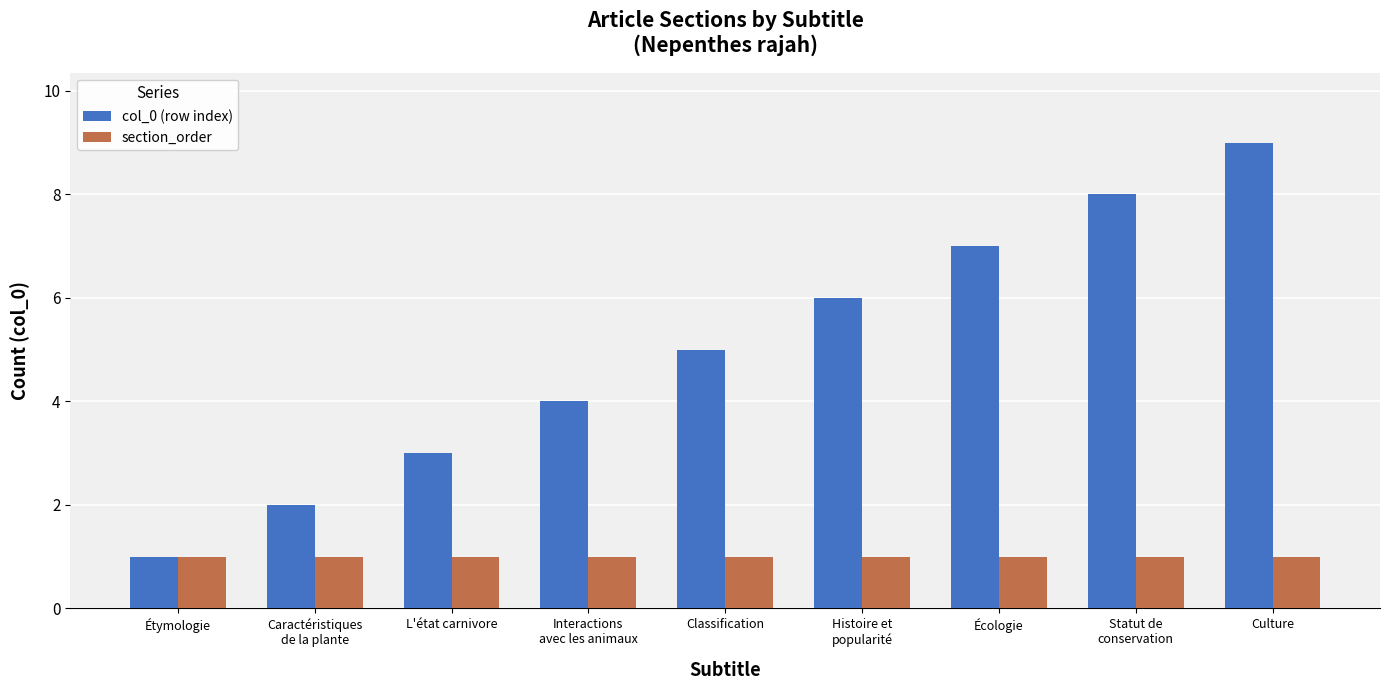

What is the approximate value of col_0 (row index) at Étymologie?

1